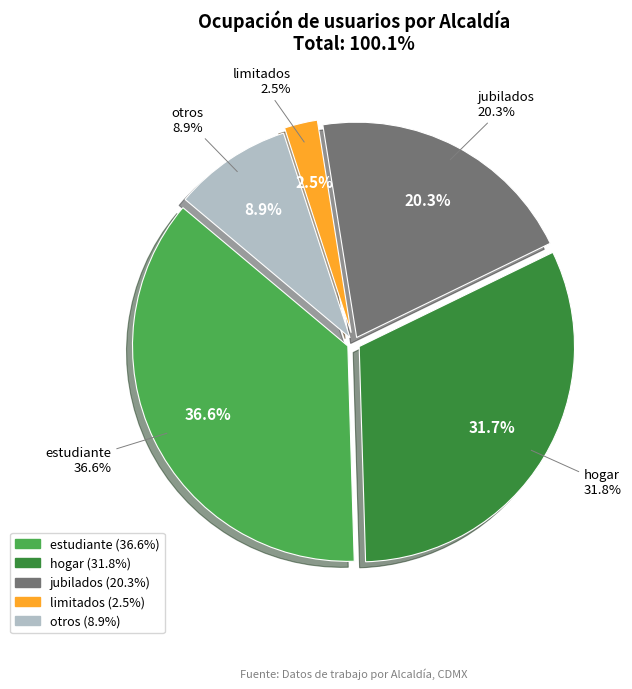

True or false: limitados accounts for 1% of the total.

False